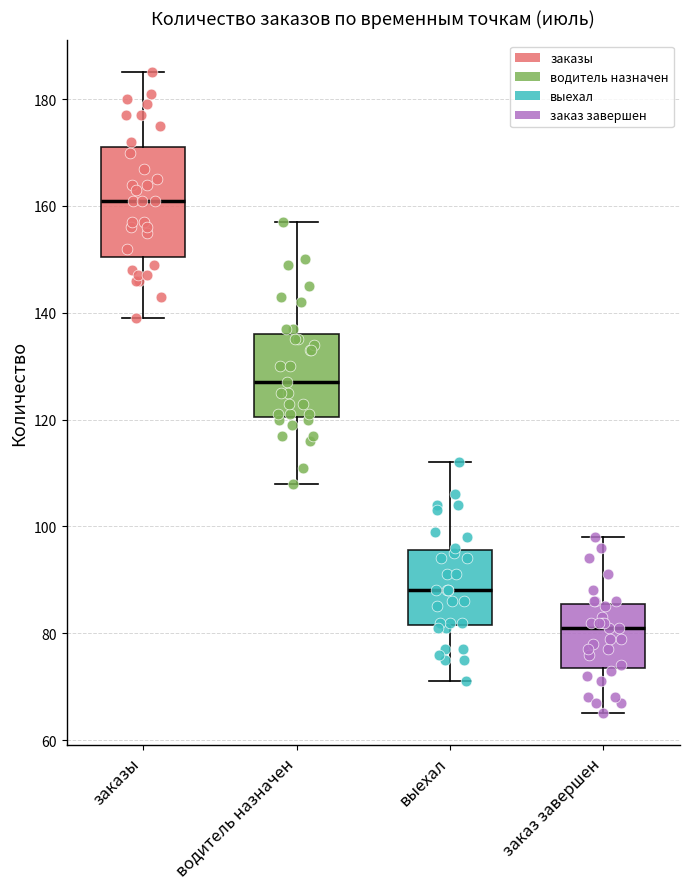

Reading left to right, transcribe this box plot: for each box, give where its median line is, the range the box spans, and where its two whiskers end, as read against the y-axis. The values are not printed on the chart, so give them approximately, as read against the axis.

заказы: median 162, box 150 to 172, whiskers 140 to 186
водитель назначен: median 128, box 120 to 136, whiskers 108 to 158
выехал: median 88, box 82 to 96, whiskers 72 to 112
заказ завершен: median 82, box 74 to 86, whiskers 66 to 98